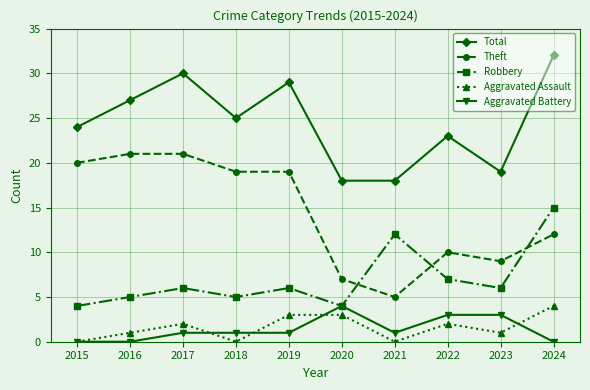

Which series has the widest spread of values?

Theft